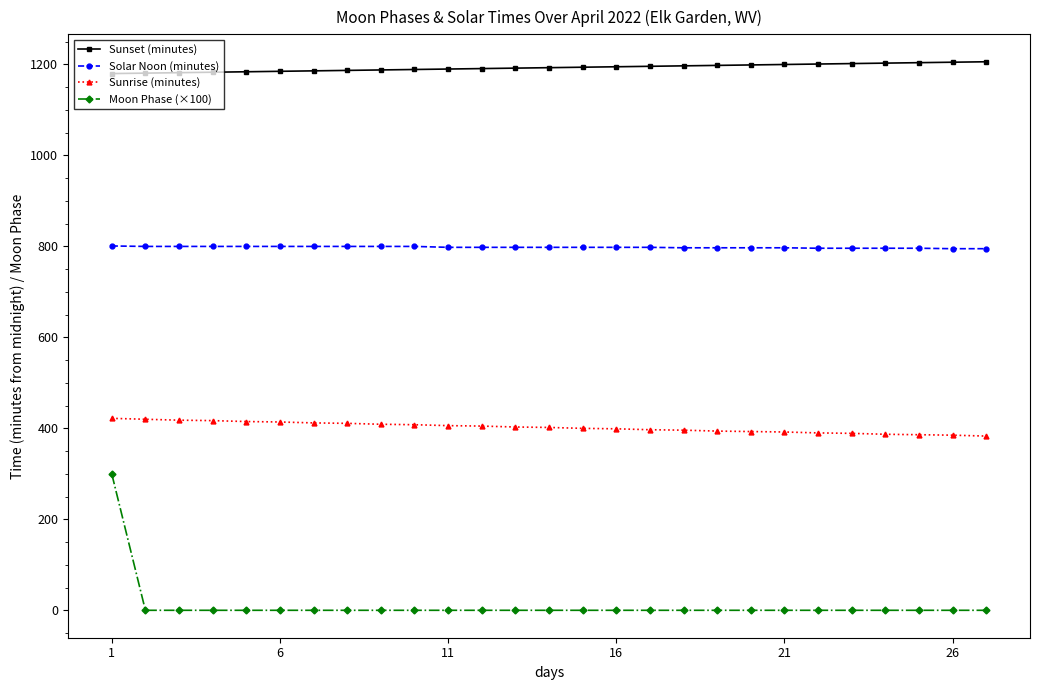

What is the minimum value for Sunrise (minutes)?

383